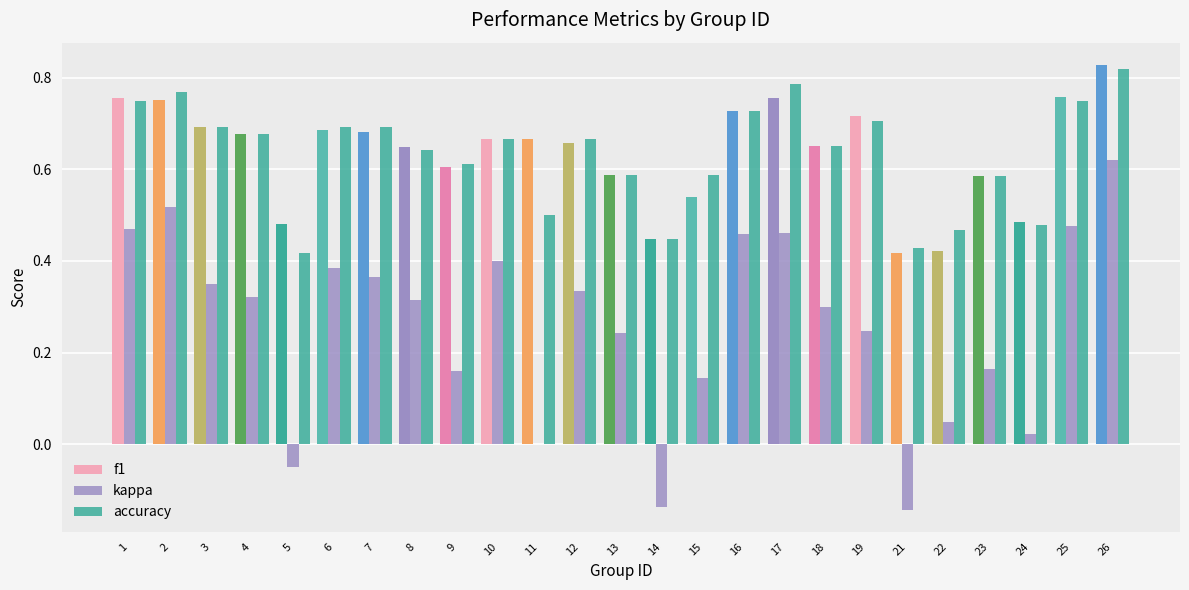

Which category has the lowest value in the kappa series?

21